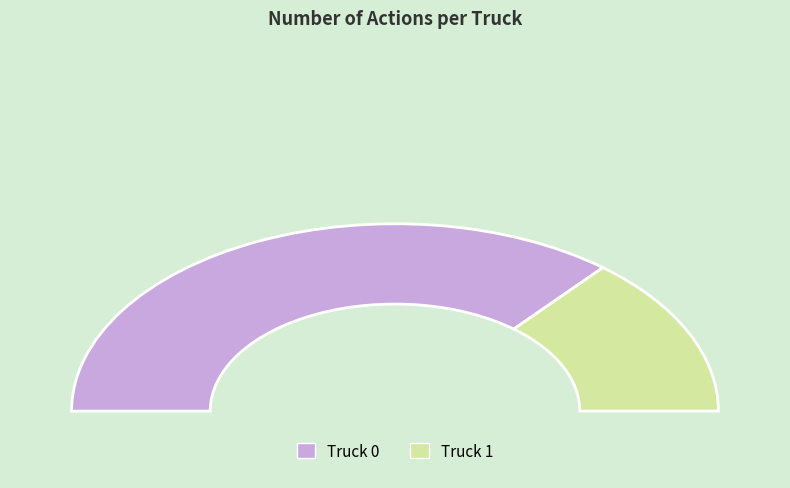

What is the largest slice in the pie chart?

Truck 0